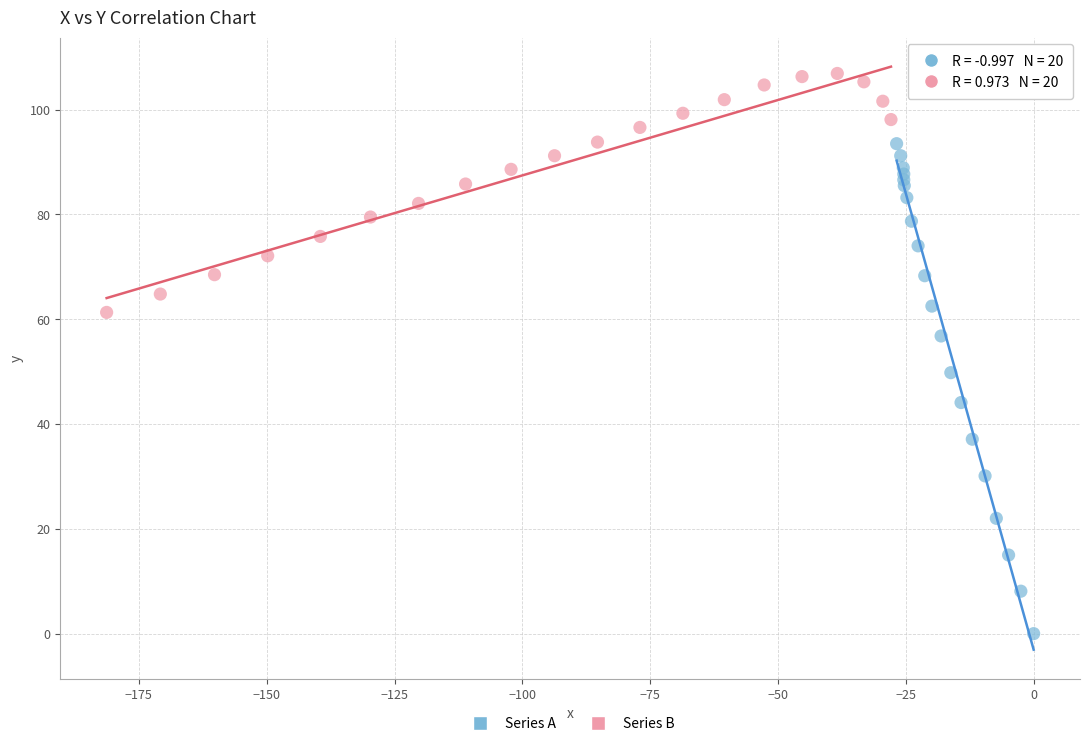

Which series contains the lowest Y value?

Series A